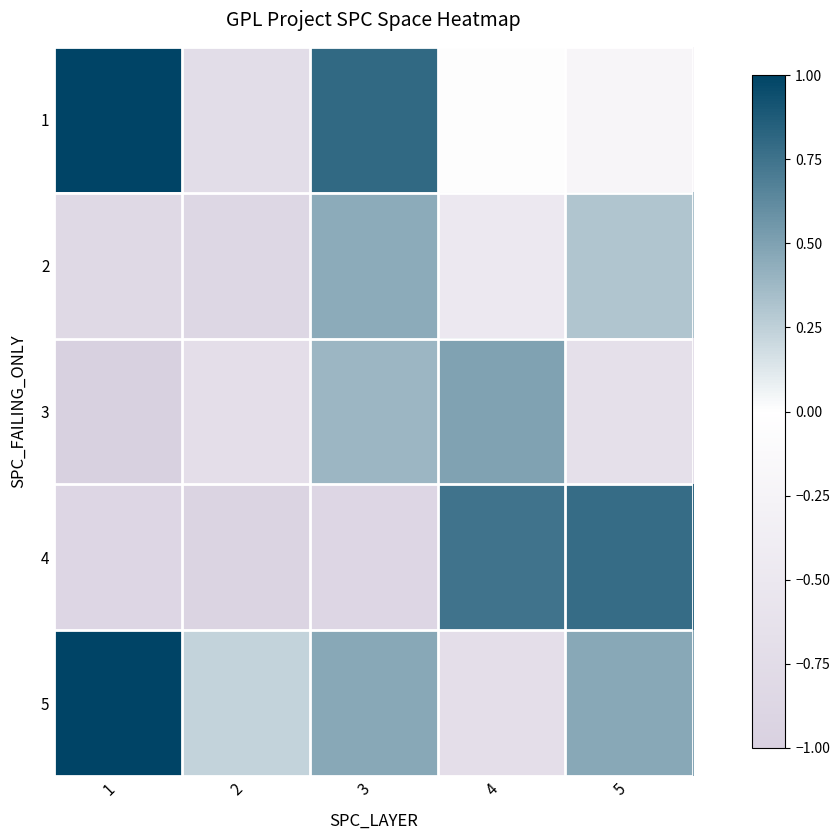

Between 4 and 3, which is larger?

3